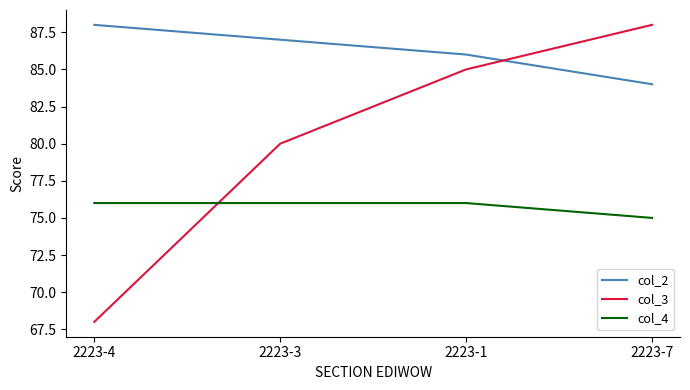

What is the difference between the col_2 values at 2223-7 and 2223-1?

2